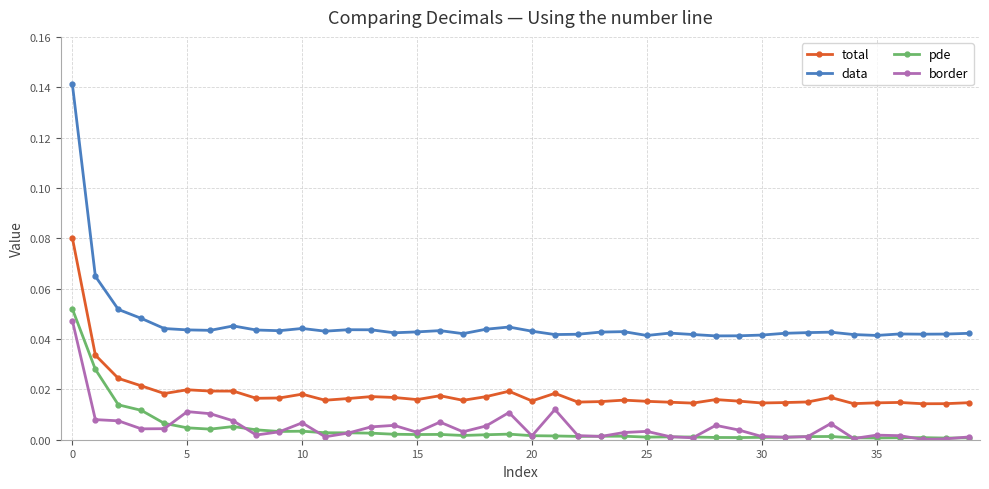

Which series has the largest range (max minus min)?

data